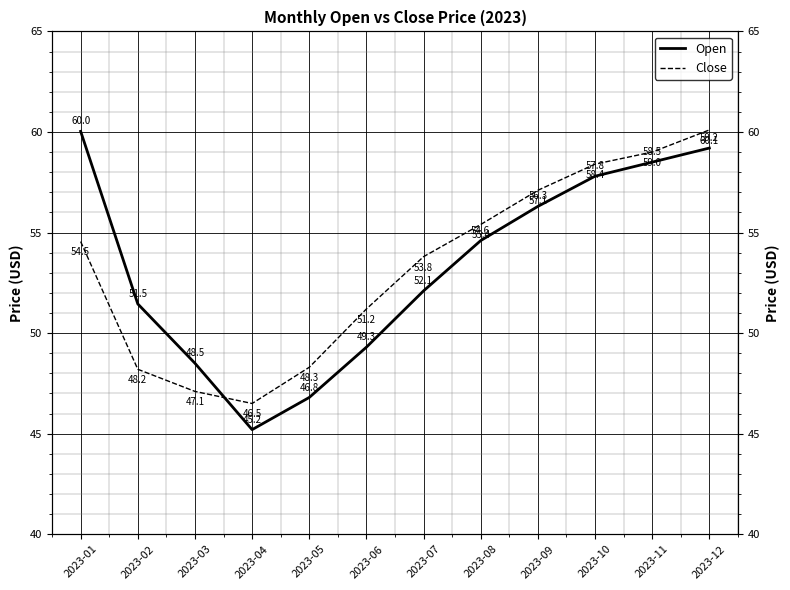

At how many categories does at least one series exceed 50?

9